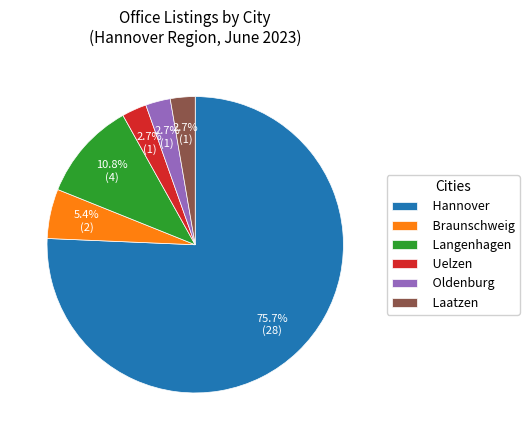

What is the majority slice?

Hannover